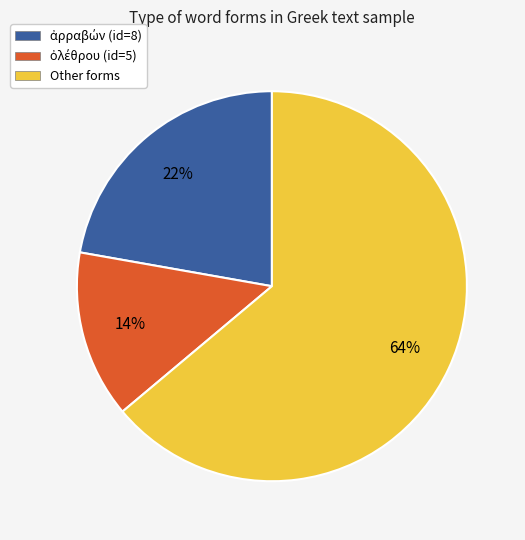

What percentage is the Other forms slice, to the nearest percent?

64%